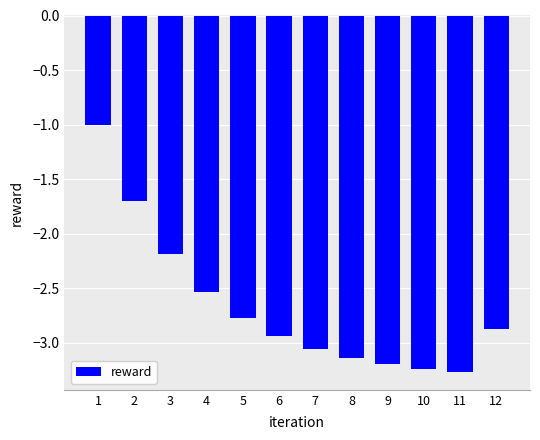

What is the value of the 1st bar from the left?

-1.0